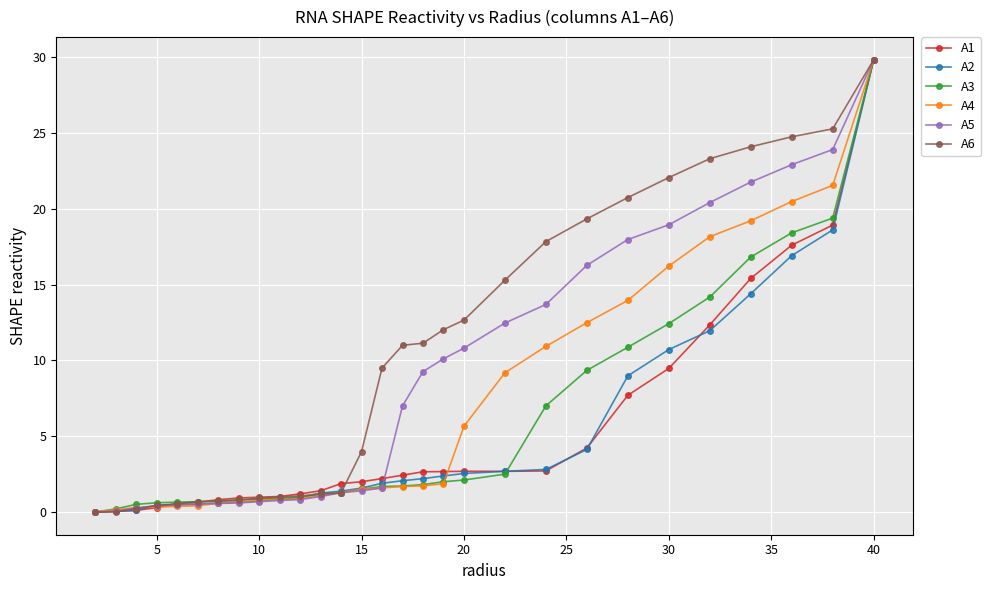

Which series has the largest total across all categories?

A6